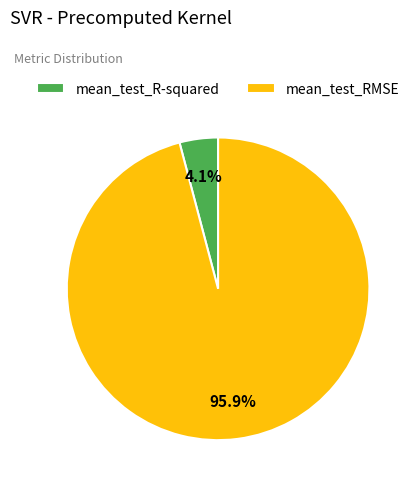

Is it true that mean_test_RMSE is 96% of the pie?

True